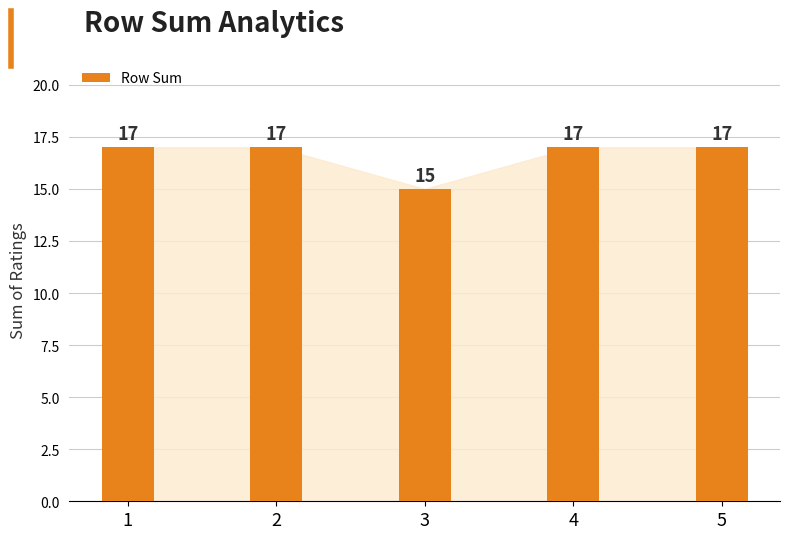

True or false: the data shows 23 at 3.

False